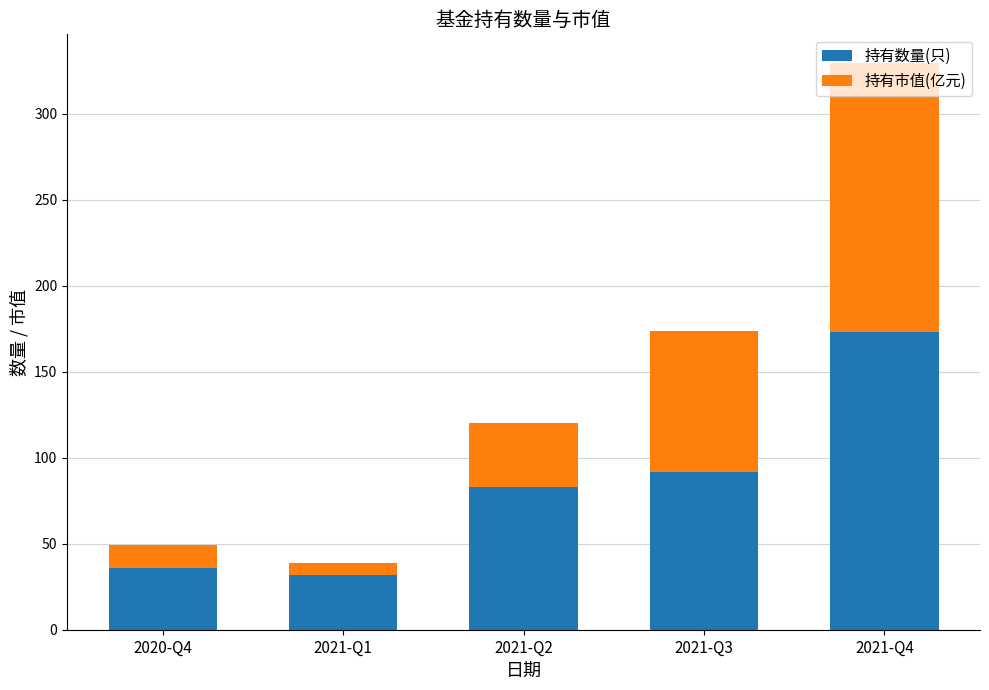

What is the total value across all series at 2020-Q4?

49.3